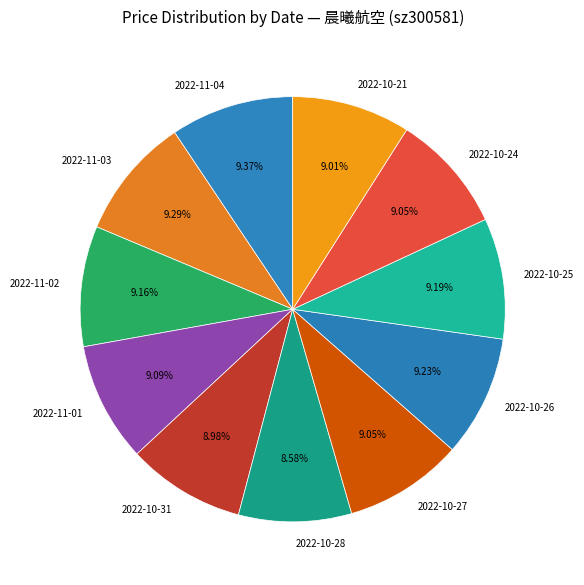

Do 2022-10-26 and 2022-10-25 together represent more than half of the pie?

No